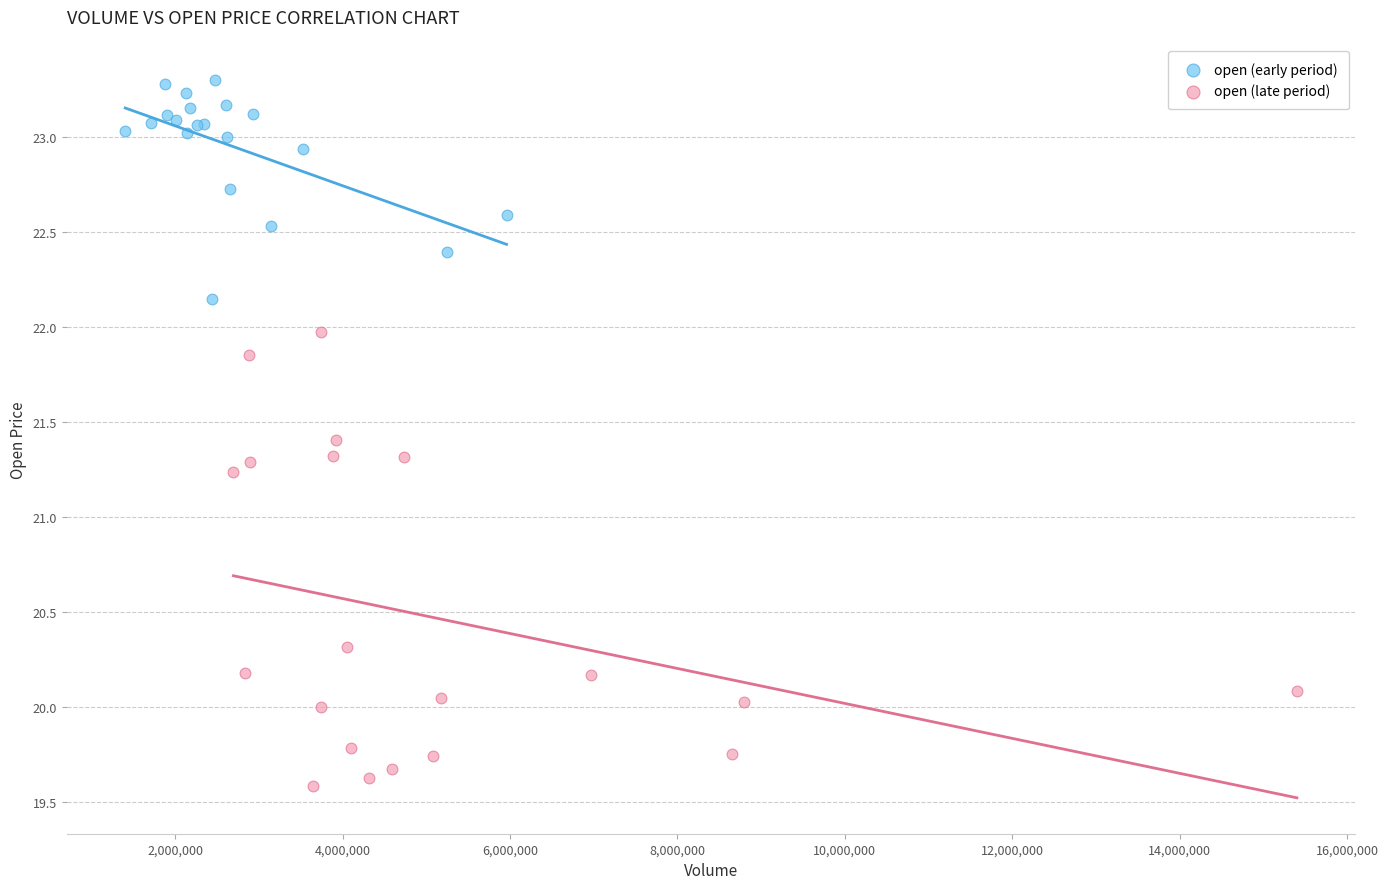

Which series contains the highest Y value?

open (early period)